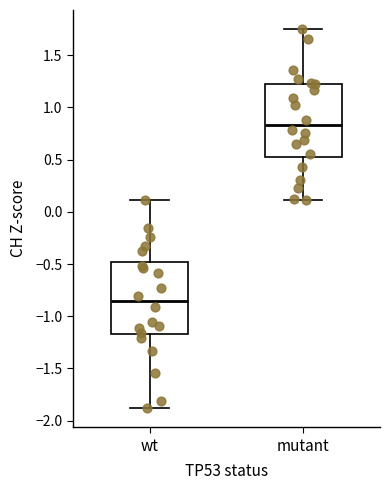

Reading left to right, transcribe this box plot: for each box, give where its median line is, the range the box spans, and where its two whiskers end, as read against the y-axis. The values are not printed on the chart, so give them approximately, as read against the axis.

wt: median -0.85, box -1.15 to -0.50, whiskers -1.90 to 0.10
mutant: median 0.85, box 0.50 to 1.25, whiskers 0.10 to 1.75